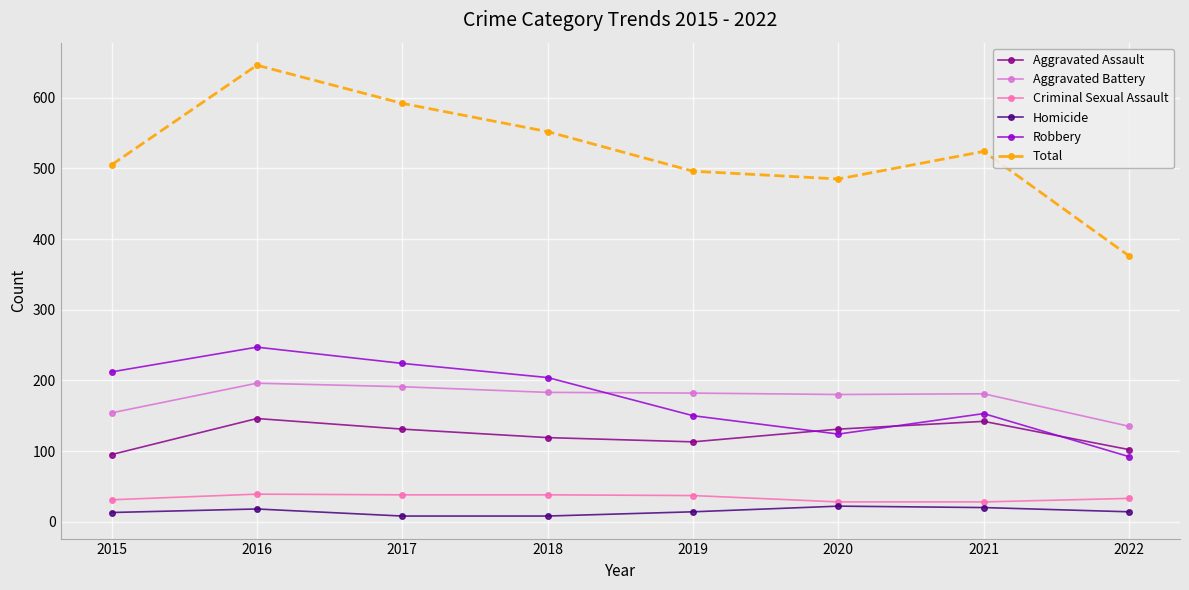

What is the difference between the maximum and second lowest values in the Homicide series?

14